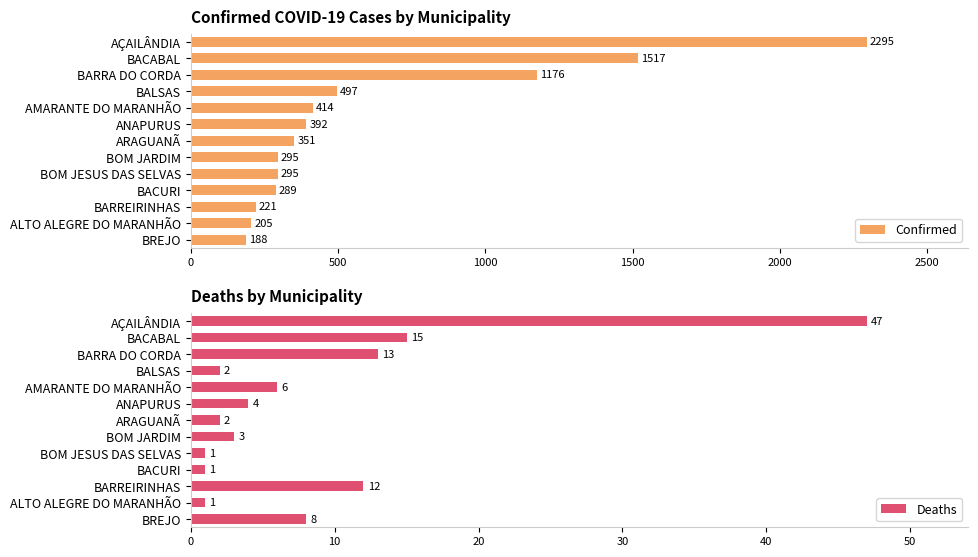

What is the value of the Deaths bar at the 1st from the left?

47